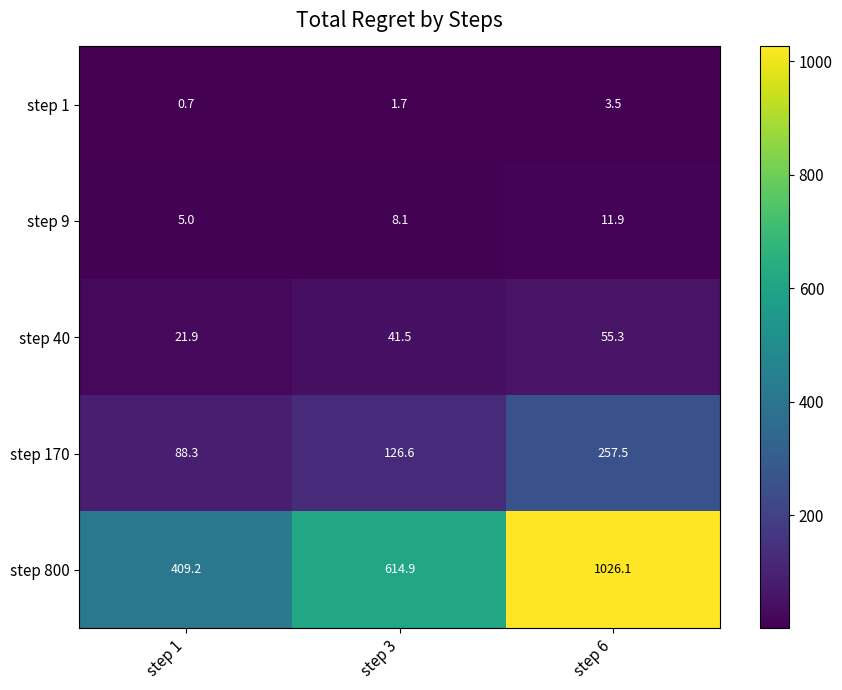

Reading right to left, what are all the values shown in this chart?

step 1: step 6=3.5	step 3=1.7	step 1=0.7
step 9: step 6=11.9	step 3=8.1	step 1=5.0
step 40: step 6=55.3	step 3=41.5	step 1=21.9
step 170: step 6=257.5	step 3=126.6	step 1=88.3
step 800: step 6=1026.1	step 3=614.9	step 1=409.2